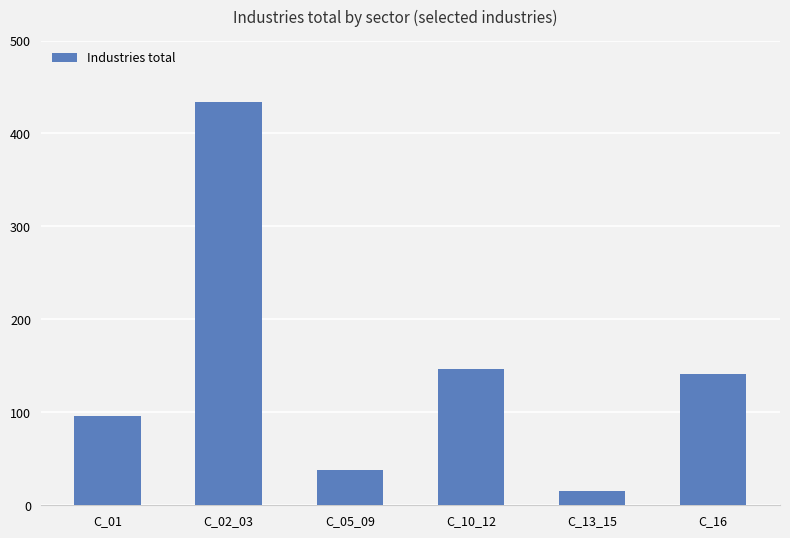

How many data points are above 141?

3